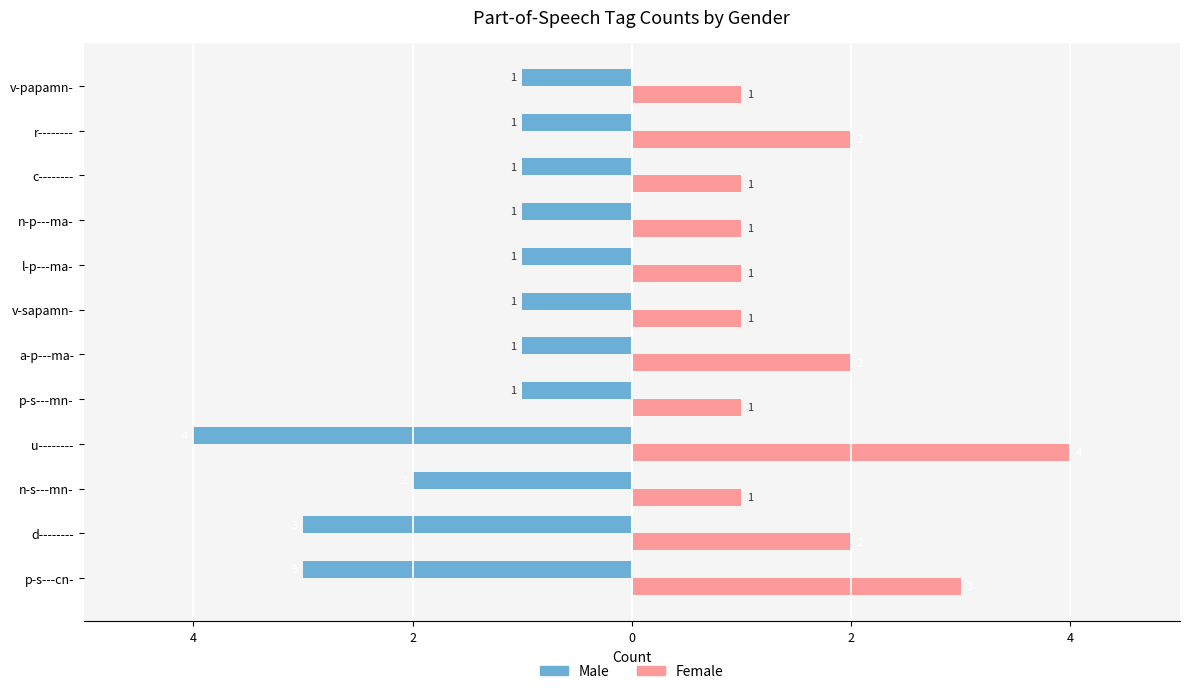

What are all the series names shown in the legend?

Male, Female